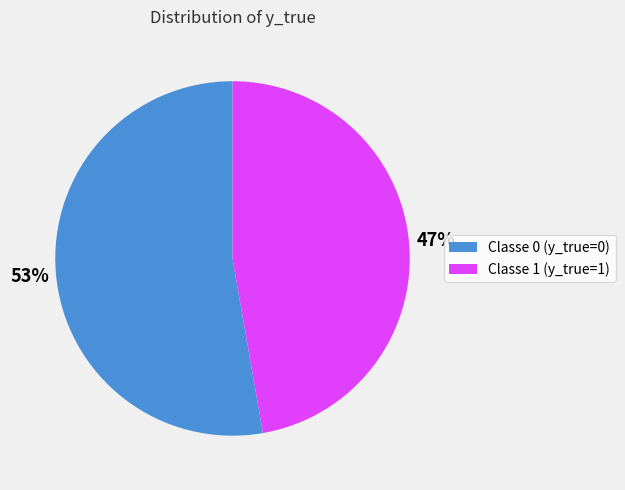

To the nearest percent, what is the average slice percentage?

50%